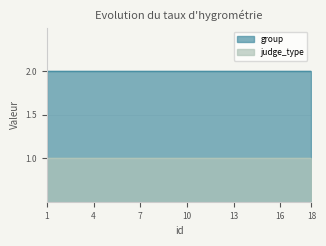

The group series shows 1 at 9. True or false?

False